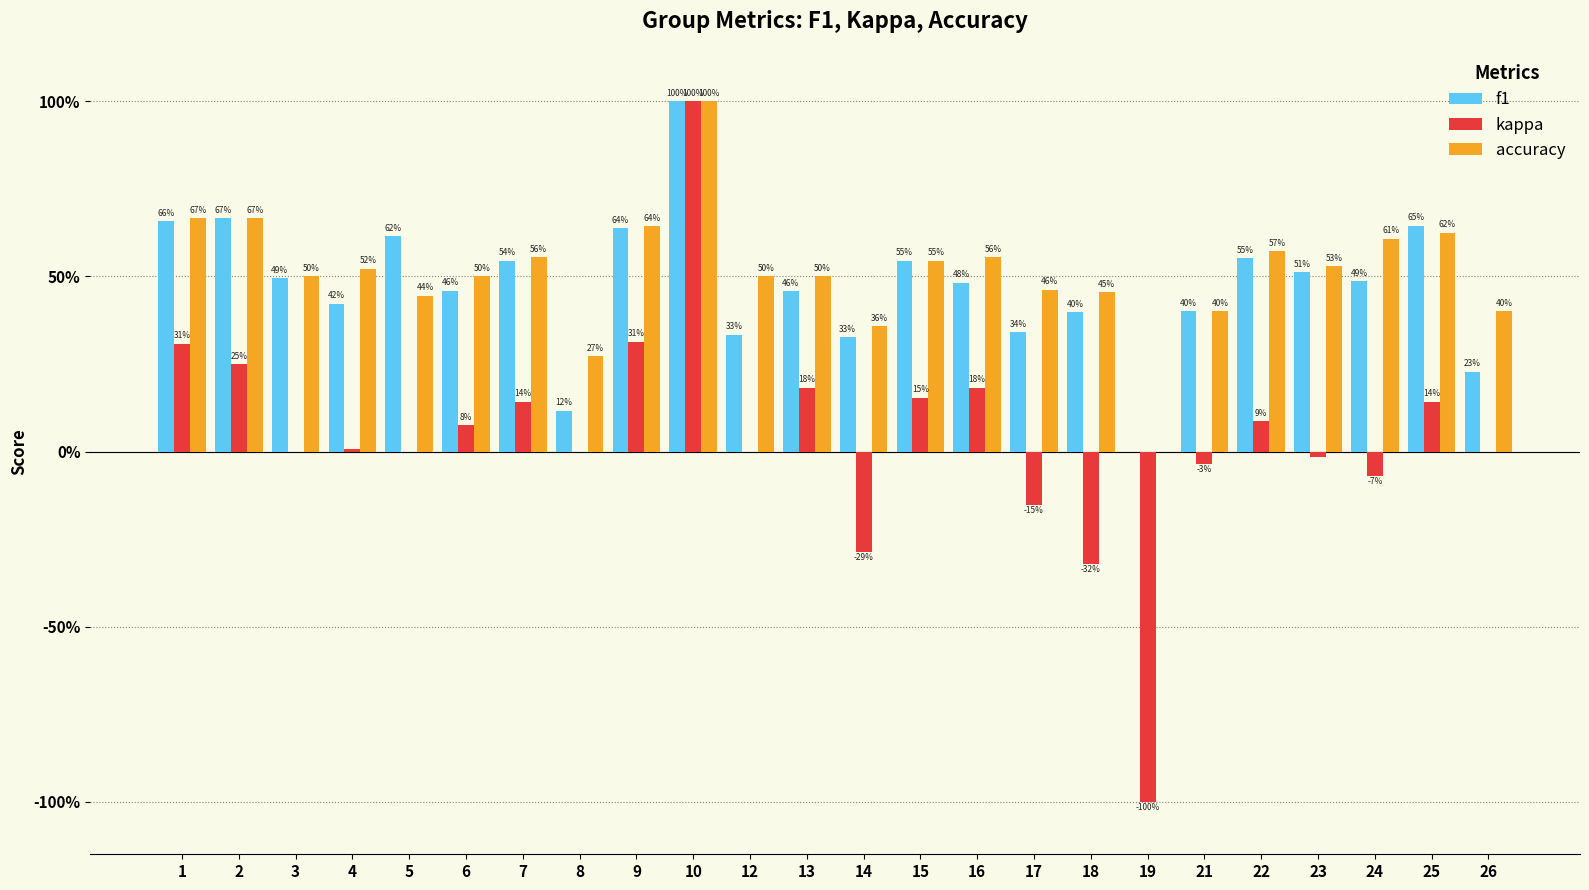

Are the bars horizontal?

No